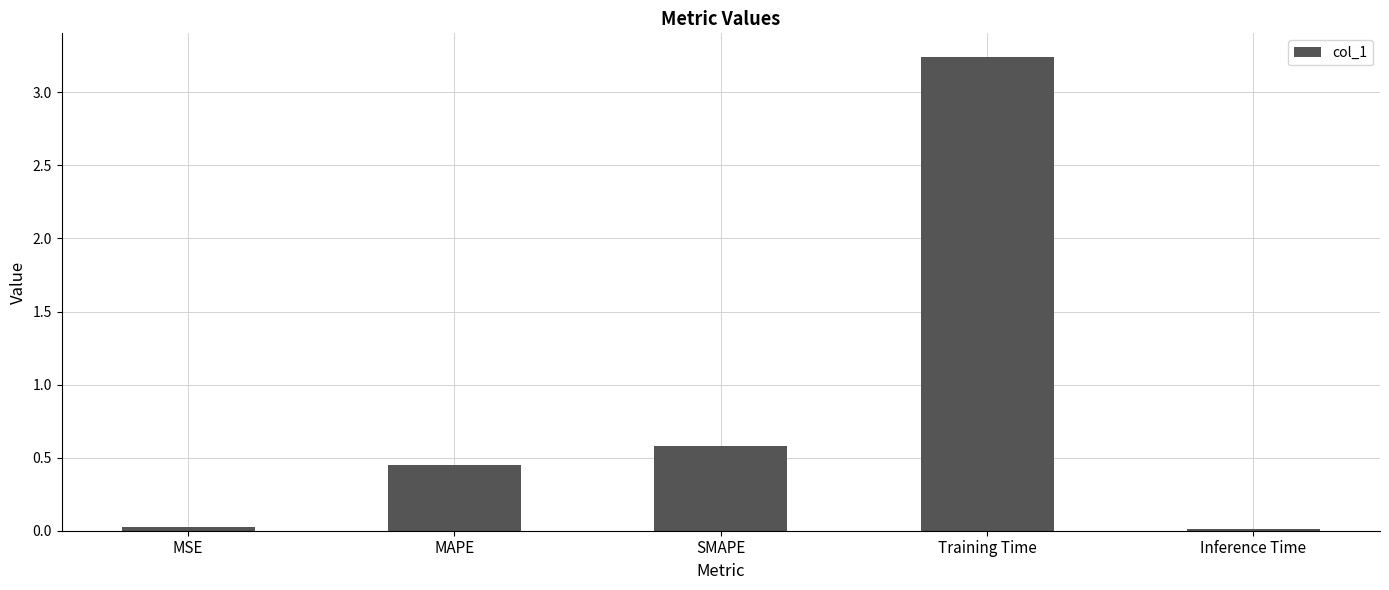

Which has a higher value, SMAPE or MSE?

SMAPE